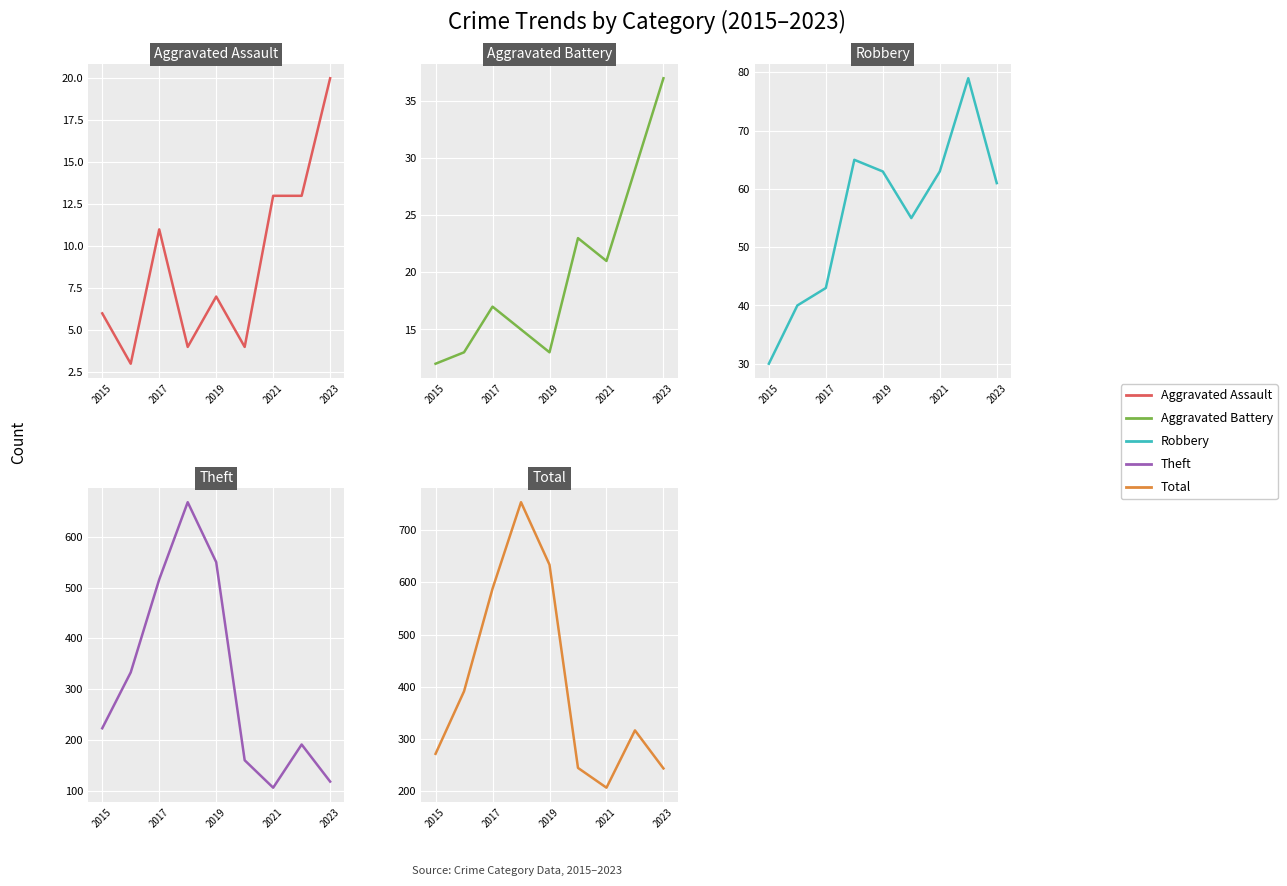

Reading left to right, transcribe all the data shown in this chart.

Aggravated Assault: 6	3	11	4	7	4	13	13	20
Aggravated Battery: 12	13	17	15	13	23	21	29	37
Robbery: 30	40	43	65	63	55	63	79	61
Theft: 223	333	516	668	550	160	106	191	118
Total: 271	391	588	754	634	244	206	316	243